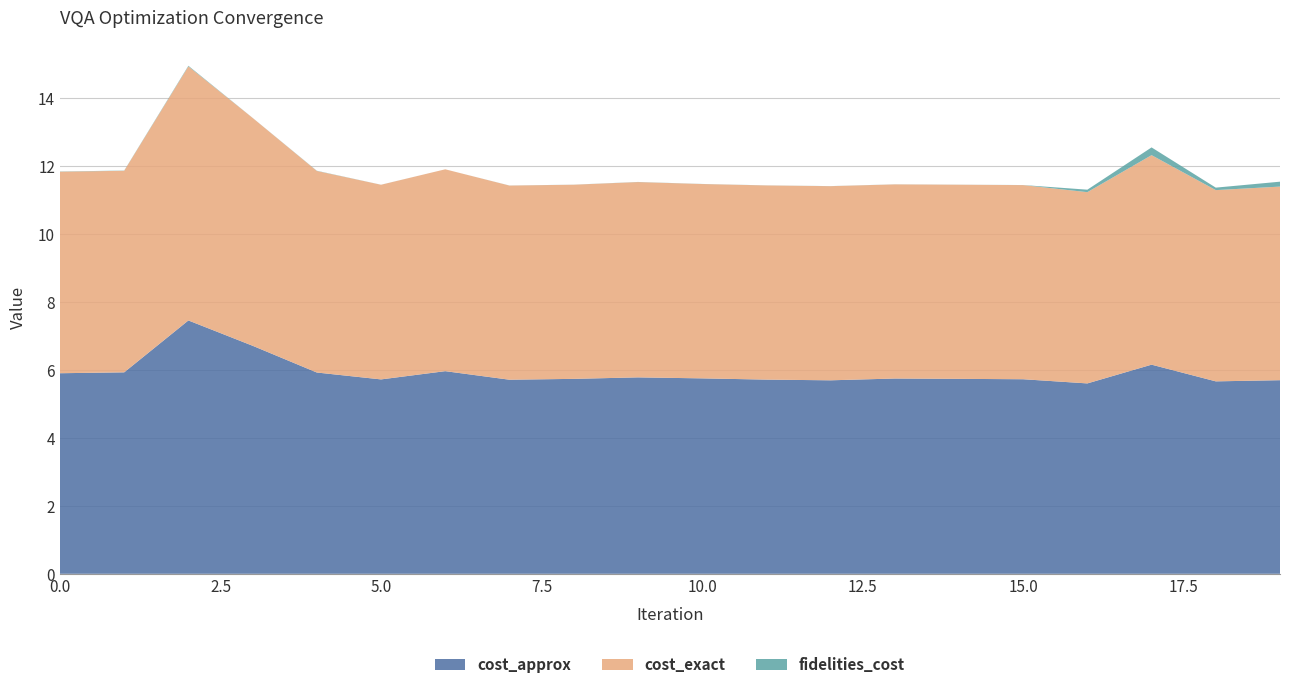

Reading right to left, transcribe all the data shown in this chart.

cost_approx: 5.7	5.7	6.2	5.6	5.7	5.7	5.7	5.7	5.7	5.8	5.8	5.7	5.7	6.0	5.7	5.9	6.7	7.5	5.9	5.9
cost_exact: 5.7	5.6	6.2	5.6	5.7	5.7	5.7	5.7	5.7	5.7	5.7	5.7	5.7	5.9	5.7	5.9	6.7	7.5	5.9	5.9
fidelities_cost: 0.1	0.1	0.2	0.1	0.0	0.0	0.0	0.0	0.0	0.0	0.0	0.0	0.0	0.0	0.0	0.0	0.0	0.0	0.0	0.0